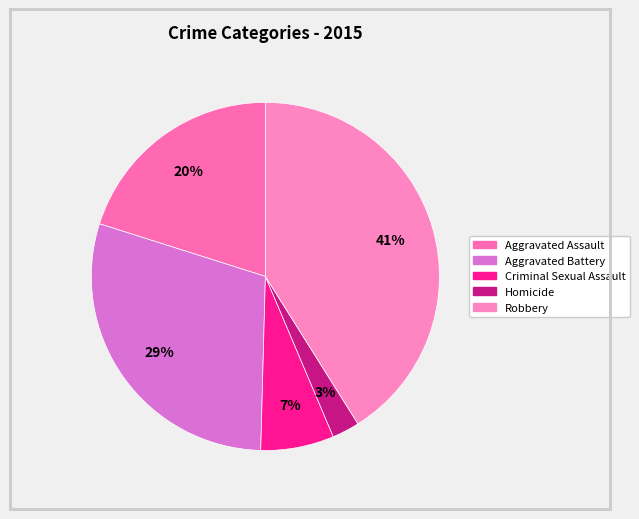

To the nearest percent, what portion does Robbery represent?

41%